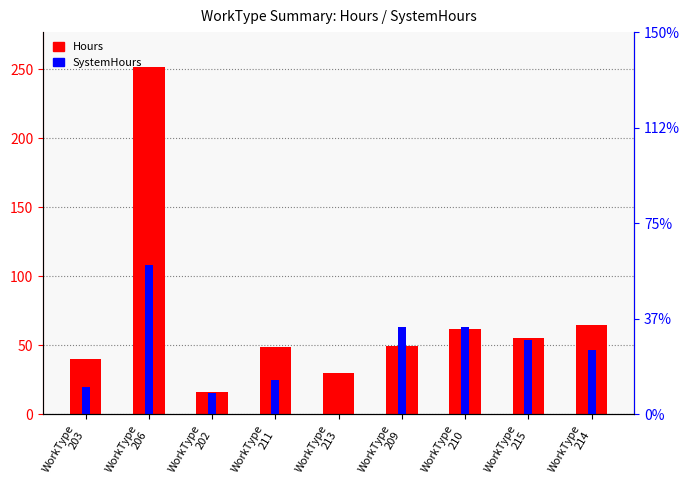

Which series changed the most between WorkType
206 and WorkType
202?

Hours